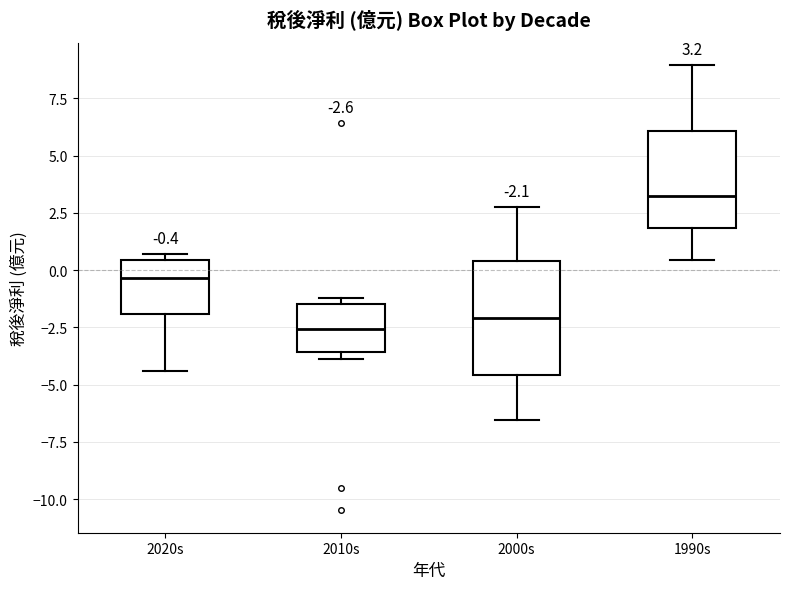

Which box is the tallest, from its lower edge to its upper edge?

2000s